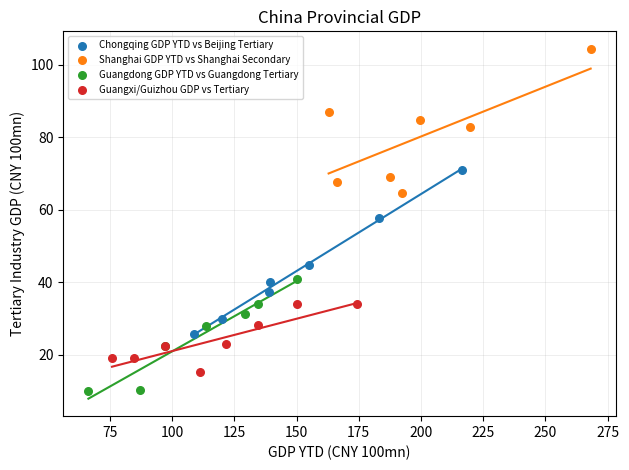

Which series reaches the minimum Y coordinate?

Guangdong GDP YTD vs Guangdong Tertiary